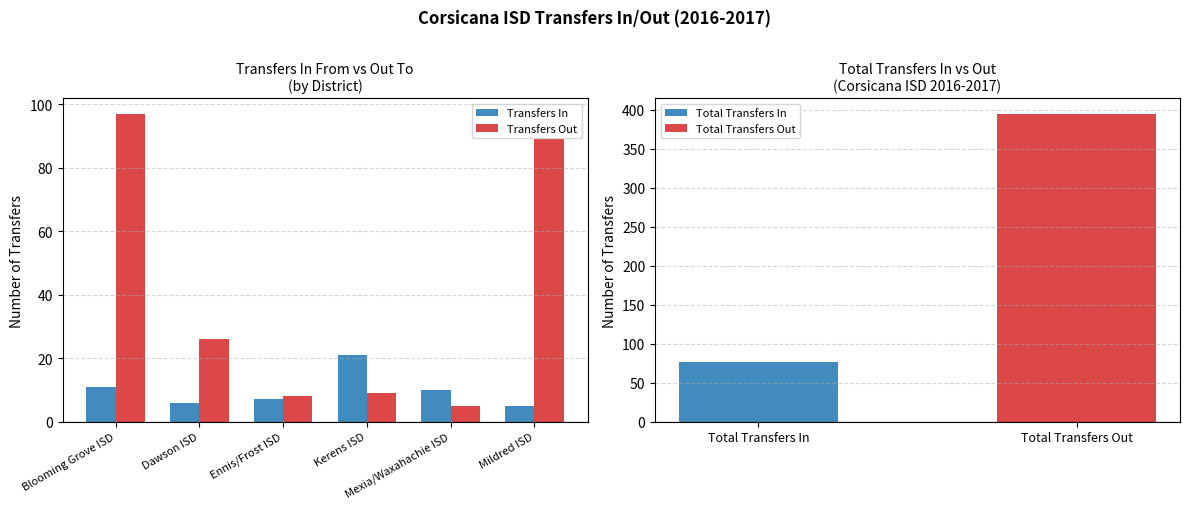

What is the lowest value of the Transfers Out series?

5